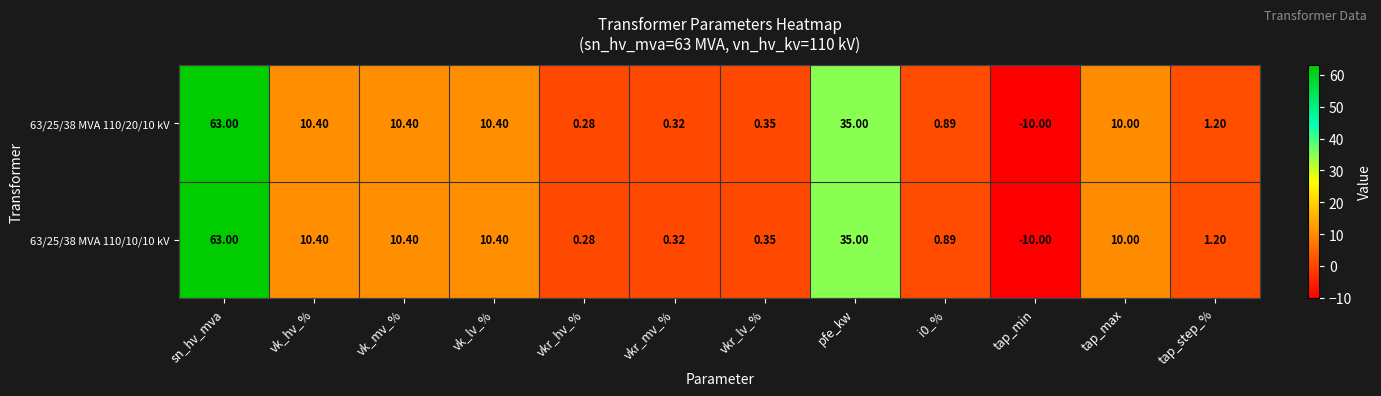

Which label corresponds to the smallest value in the chart?

tap_min